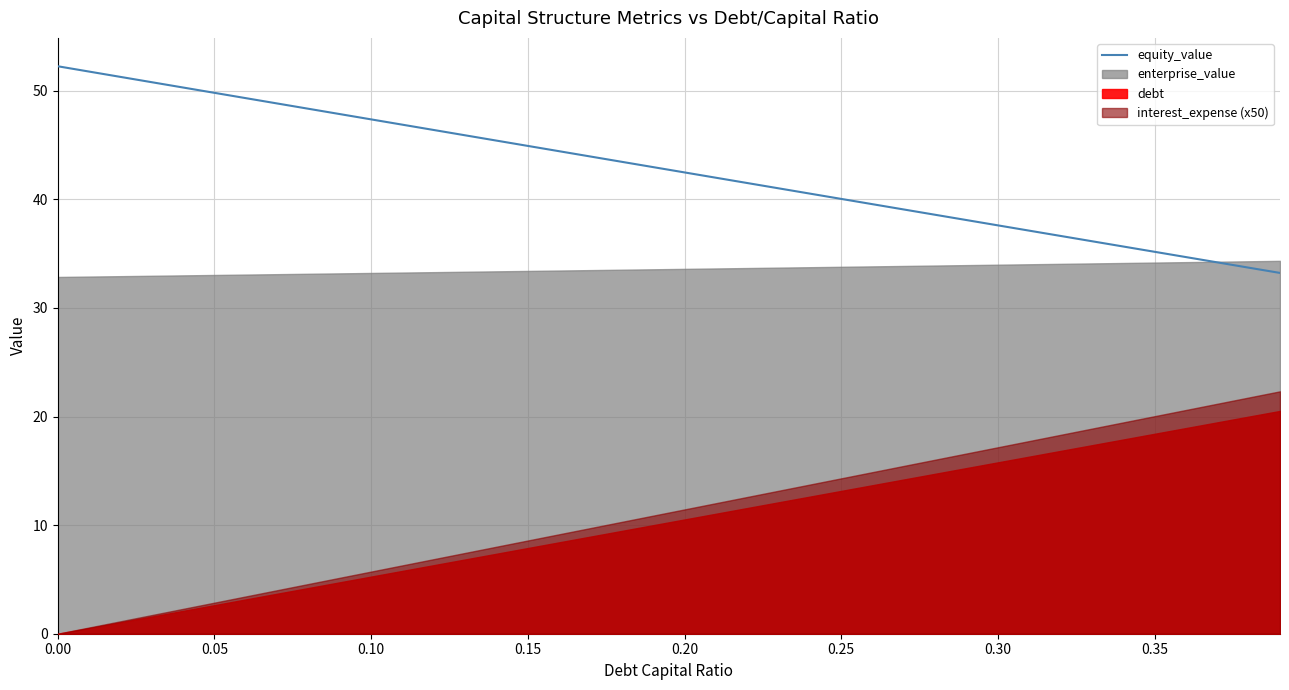

What is the highest value of the equity_value series?

52.2